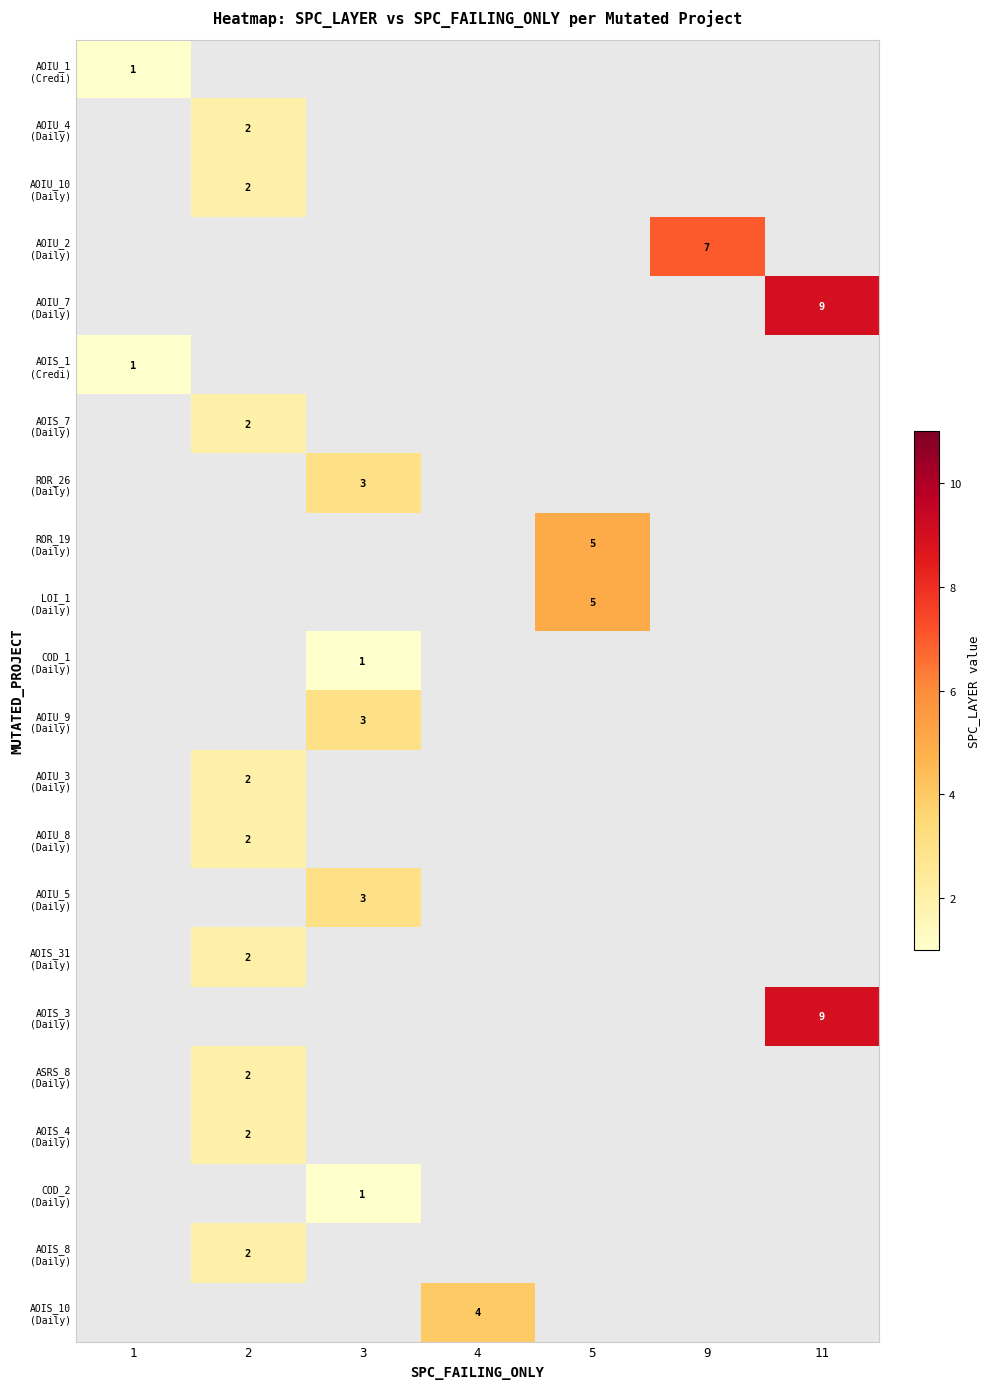

List the labels in order of AOIS_3 (Daily) value, smallest first.

1, 2, 3, 4, 5, 9, 11